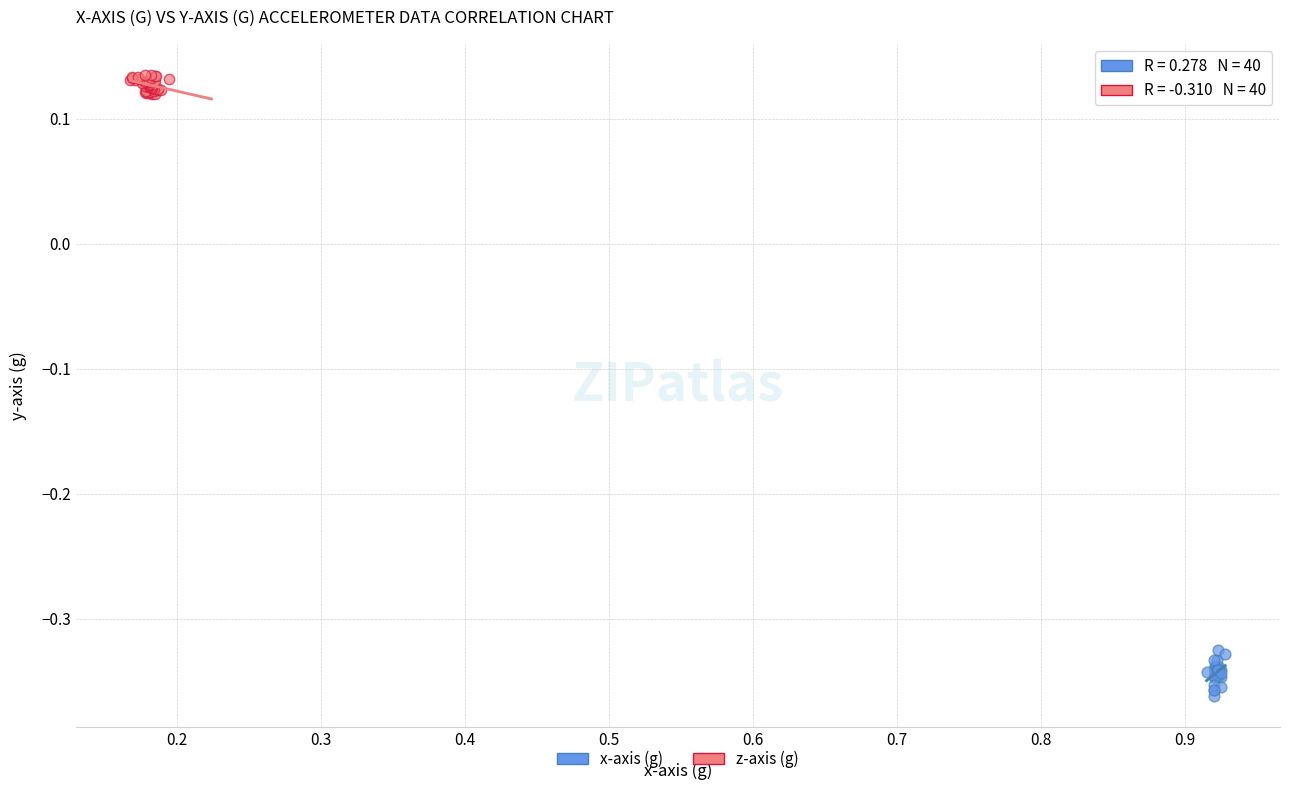

Which series contains the highest Y value?

z-axis (g)